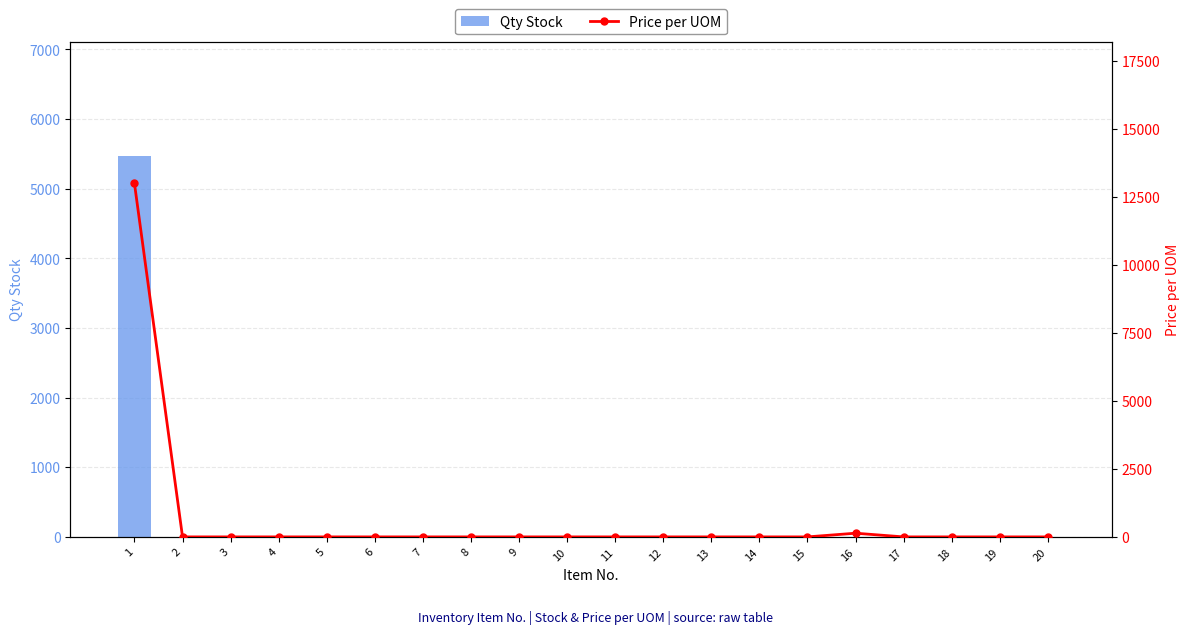

True or false: Price per UOM has a value of 7673.0 at 14.

False